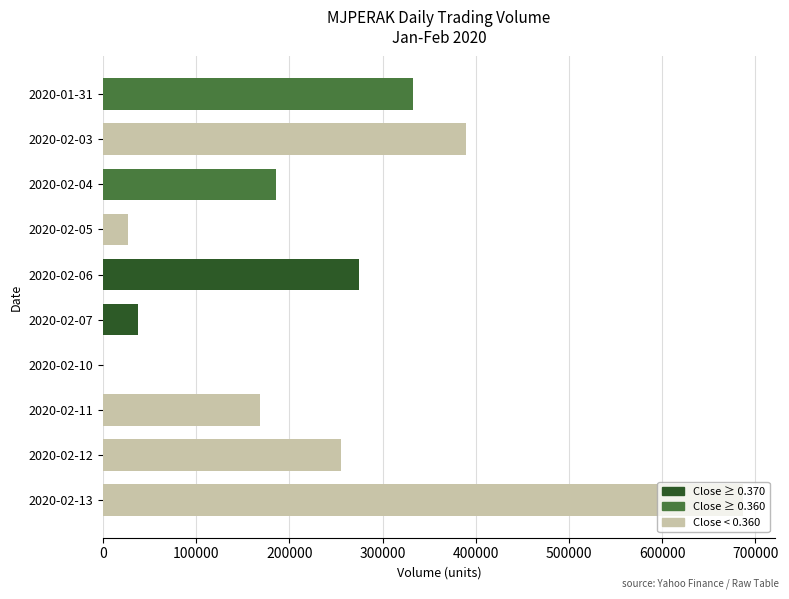

The value at 2020-02-04 is 303187. True or false?

False